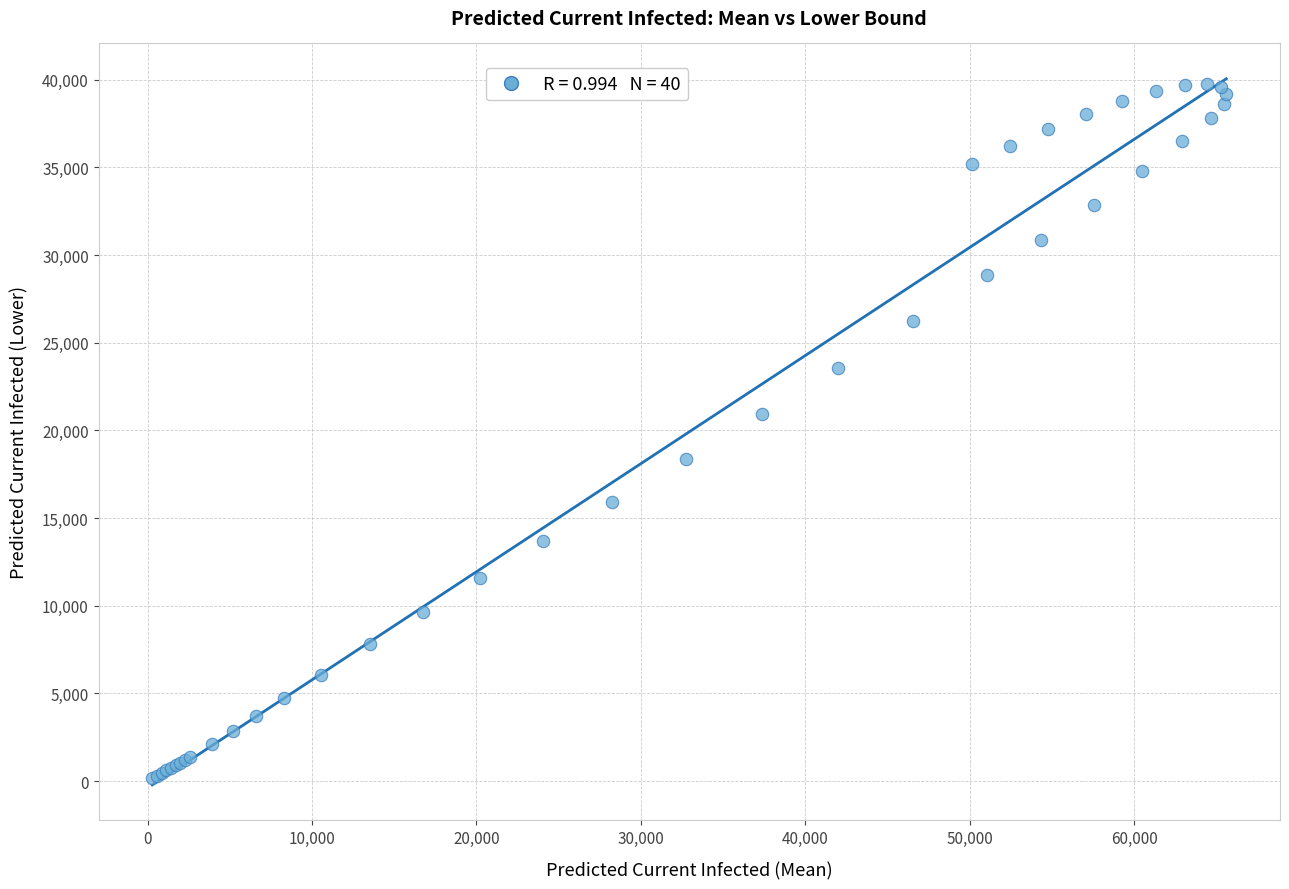

What Y value in the scatter plot is closest to 19960?

20948